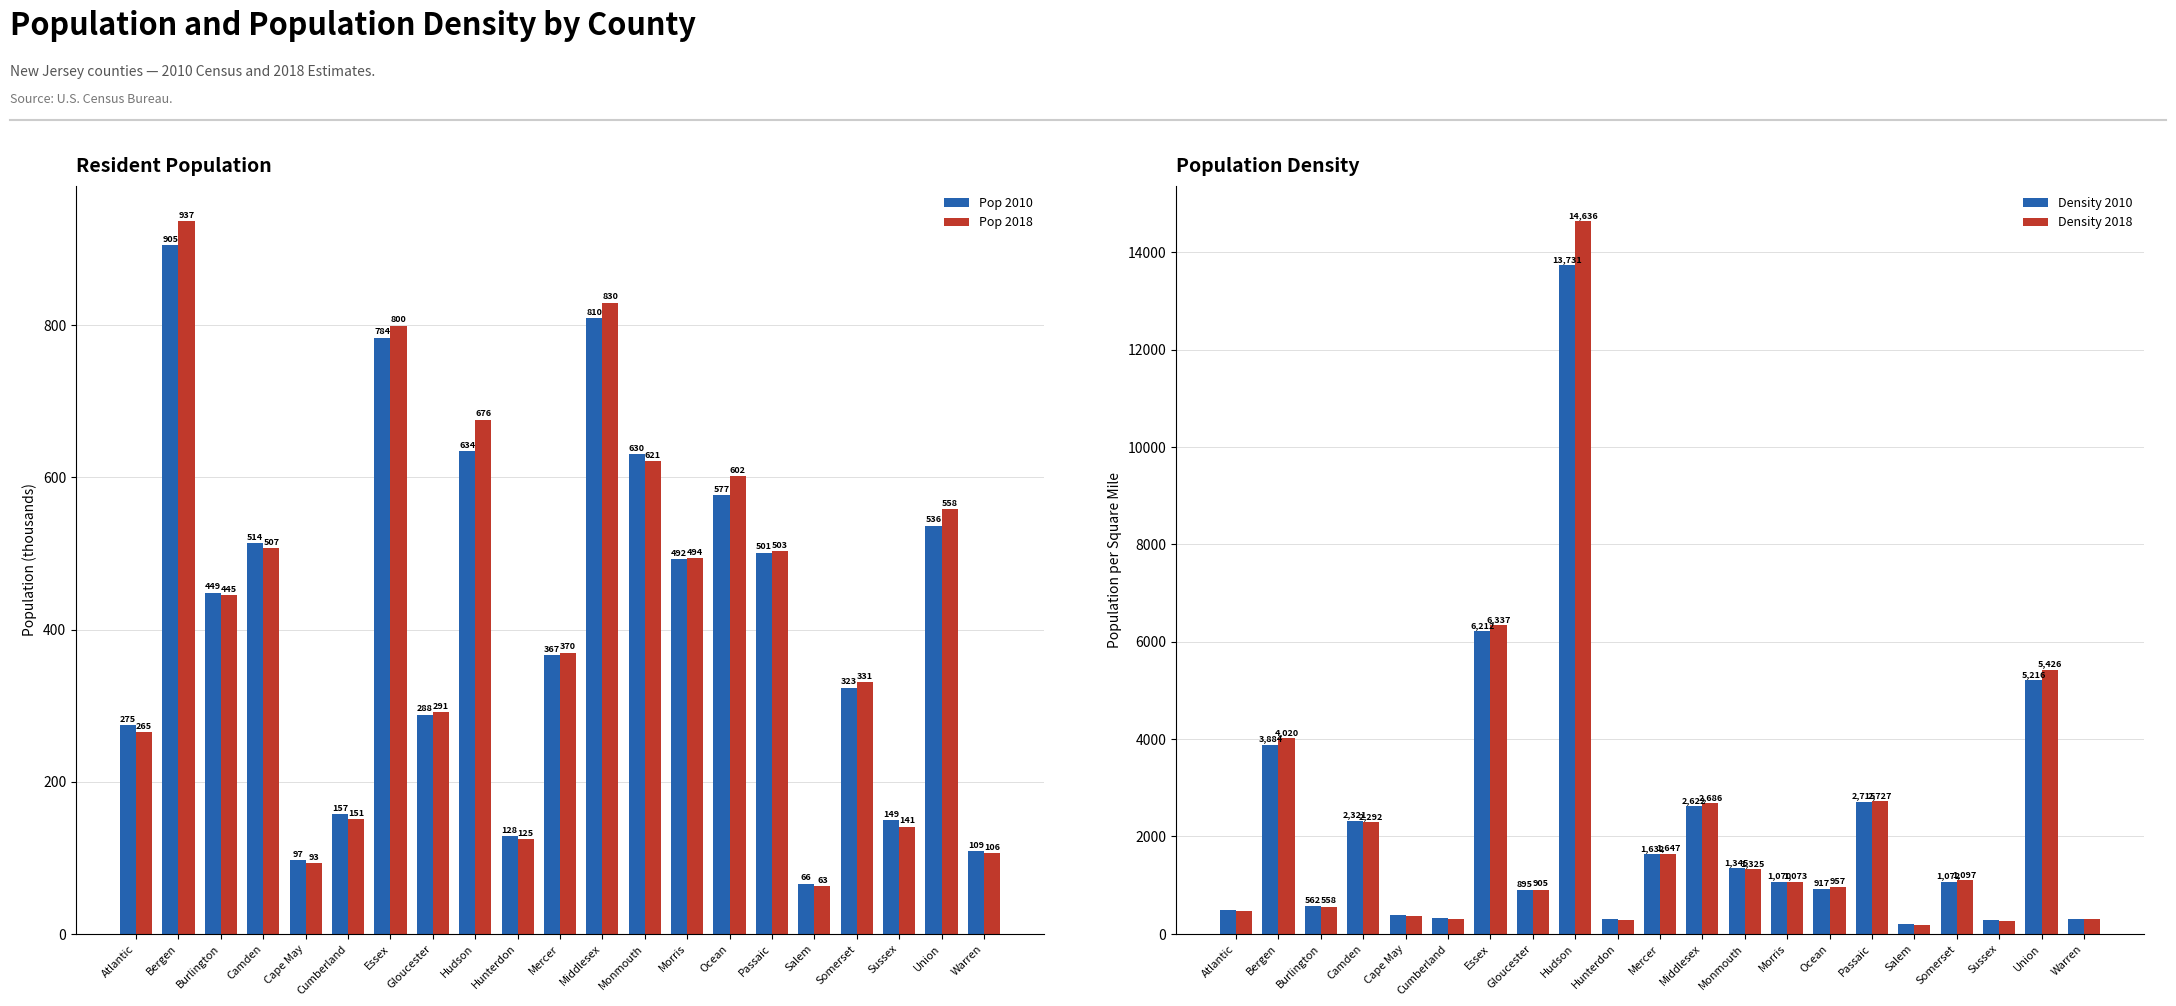

What is the difference between the highest and lowest values at Salem?

136.5